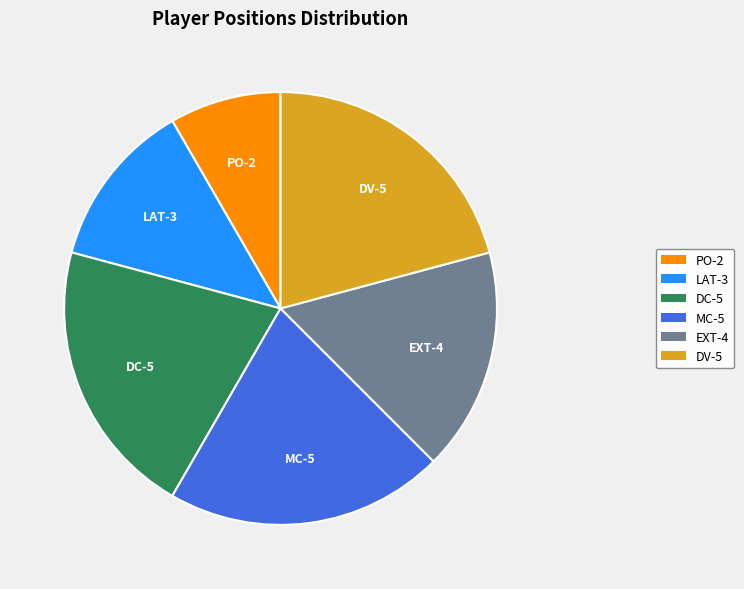

How many segments does this pie chart have?

6